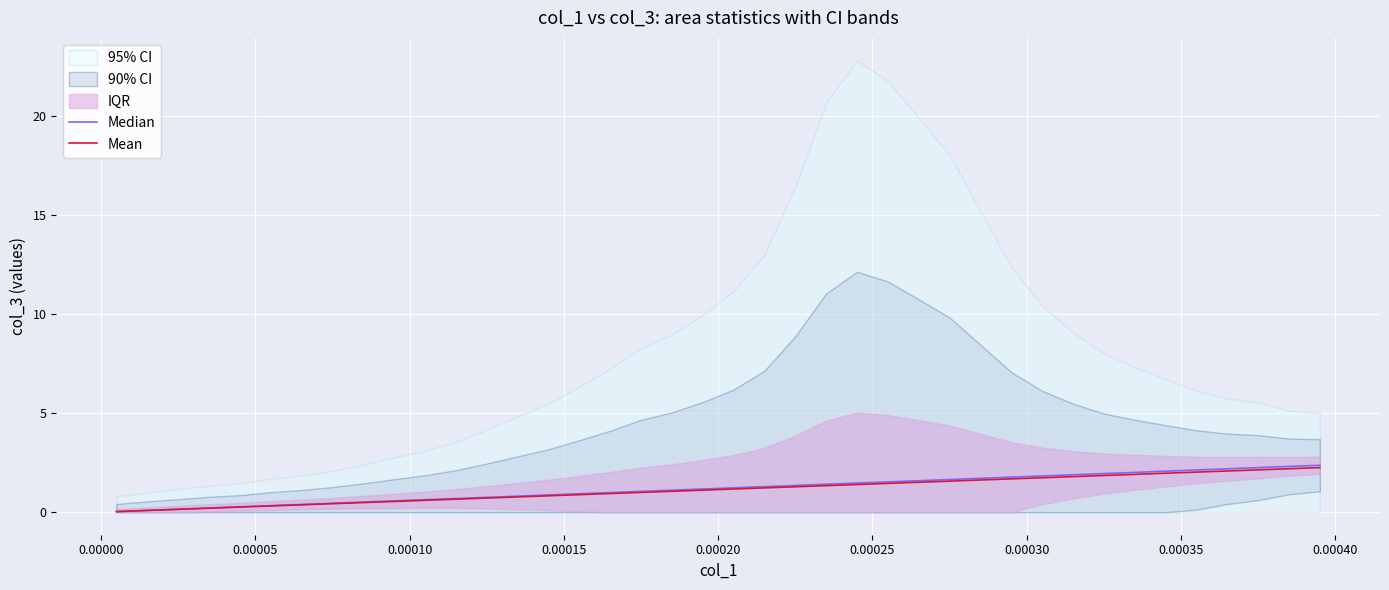

How many lines are shown in the chart?

2